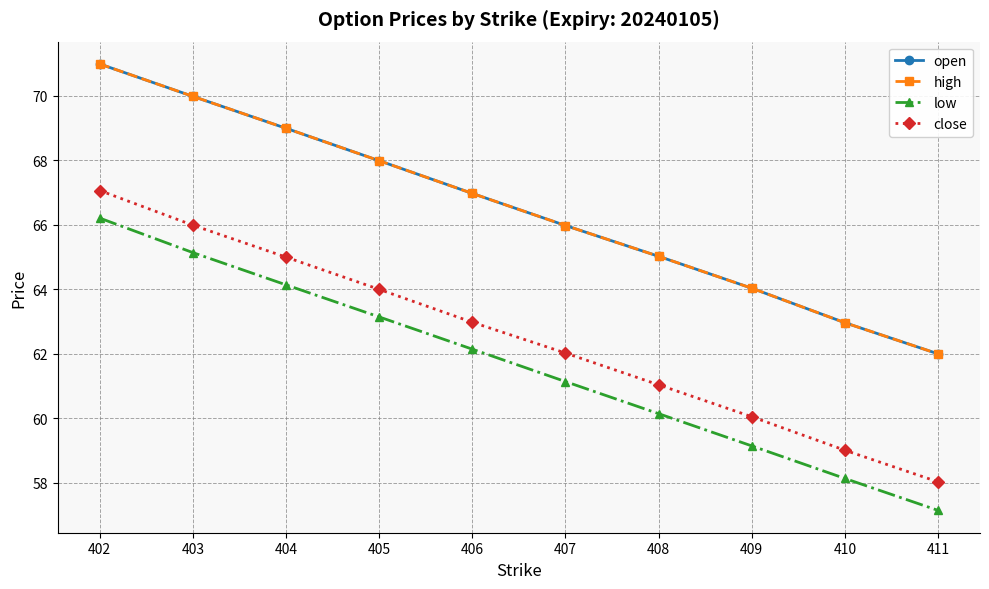

Does the chart have visible grid lines?

Yes